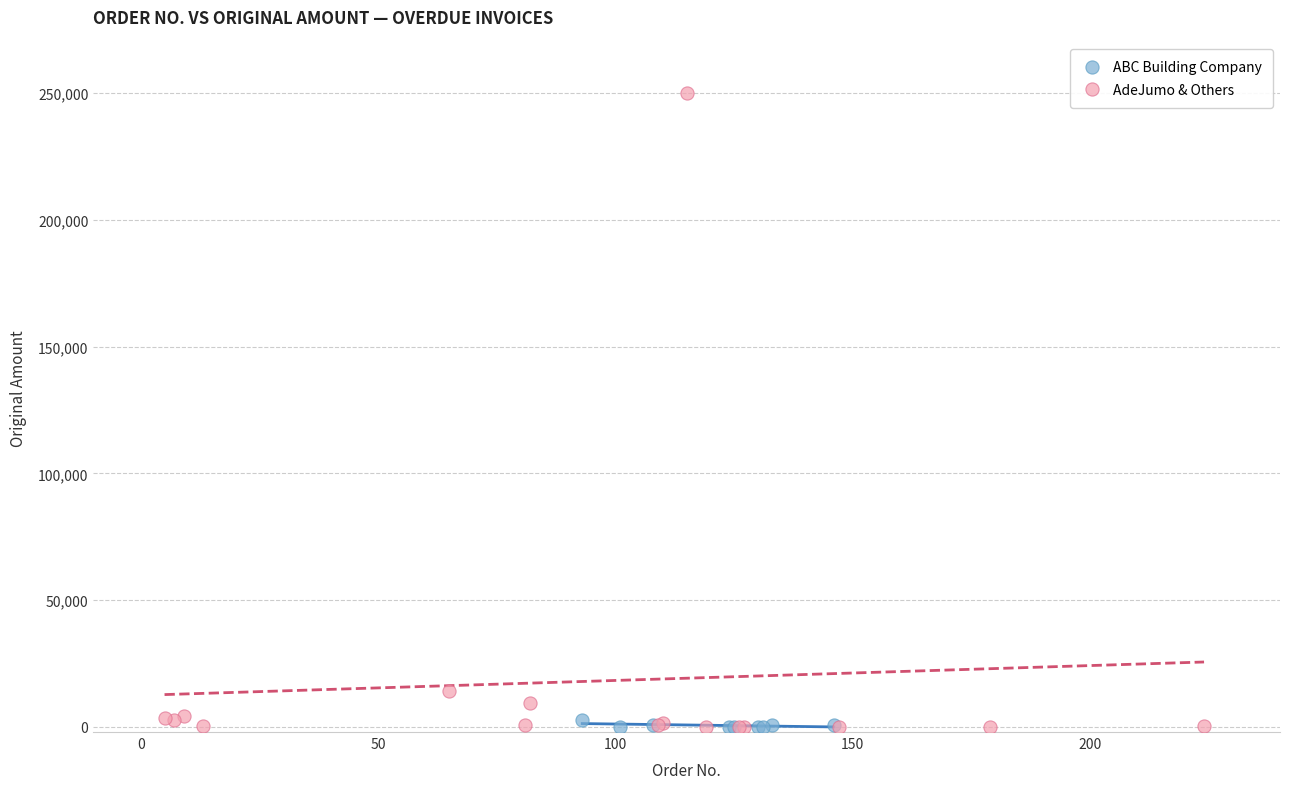

Which series contains the highest Y value?

AdeJumo & Others